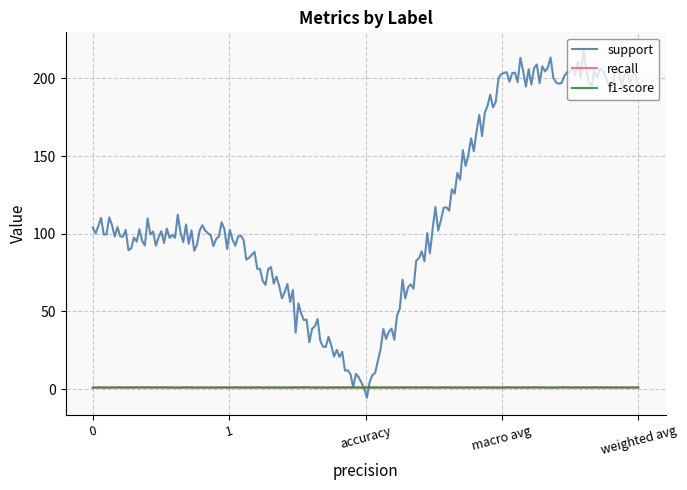

Which series has the largest range (max minus min)?

support